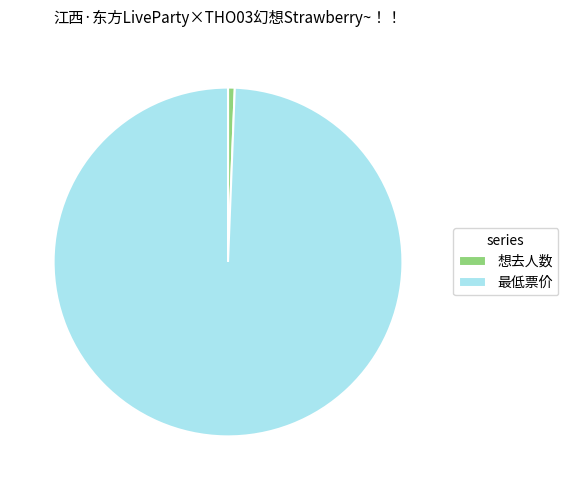

Combined, do 最低票价 and 想去人数 account for over 50%?

Yes